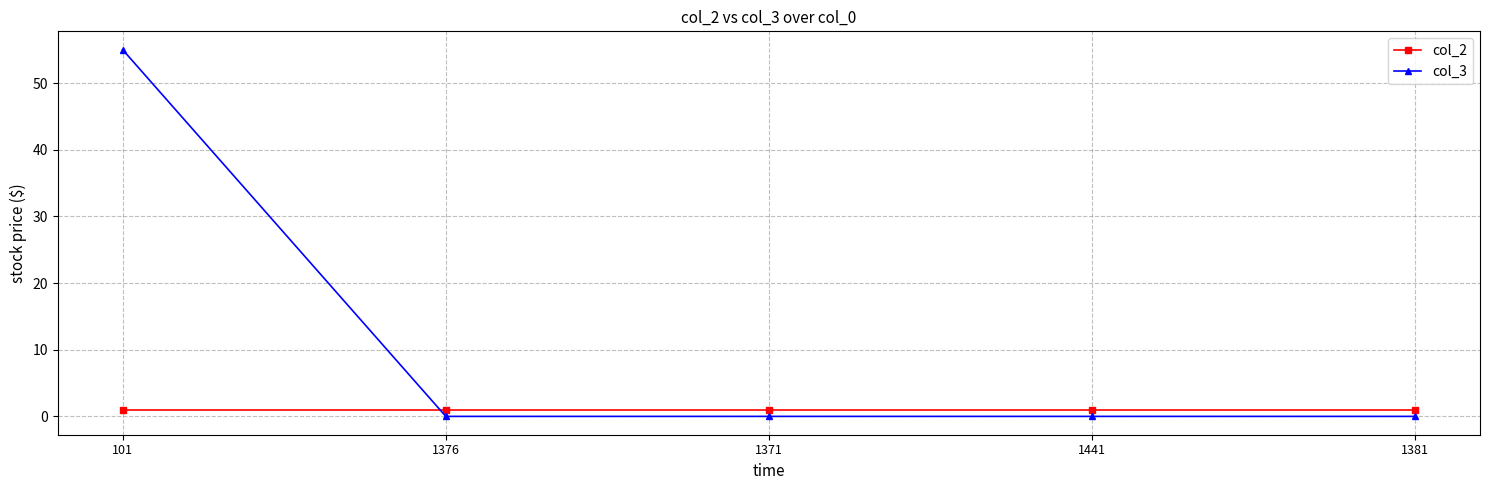

What is the sum of all col_2 values?

5